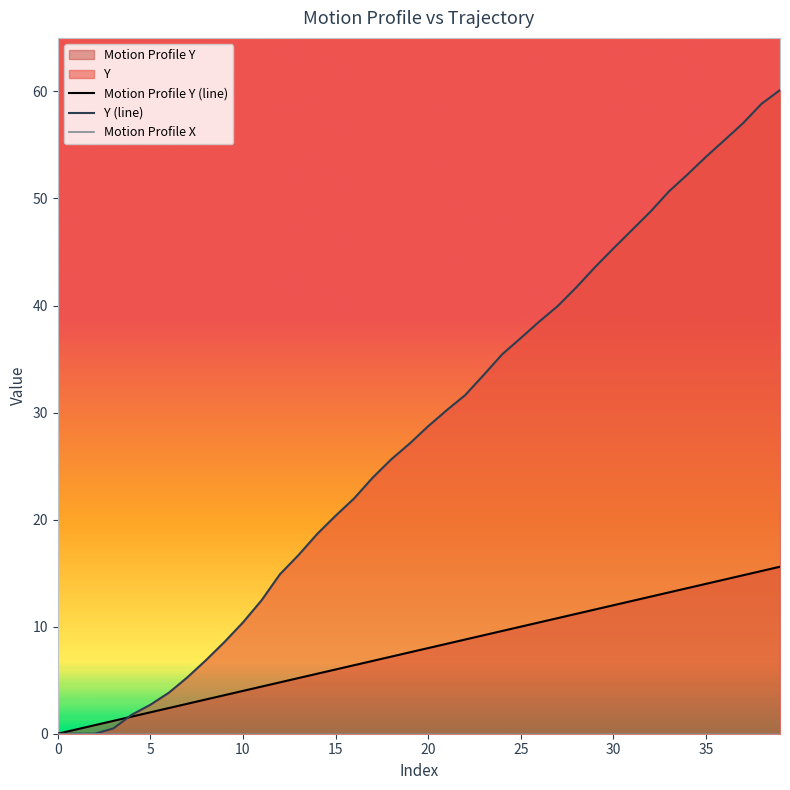

Reading left to right, transcribe all the data shown in this chart.

Motion Profile Y: 0.0	0.4	0.8	1.2	1.6	2.0	2.4	2.8	3.2	3.6	4.0	4.4	4.8	5.2	5.6	6.0	6.4	6.8	7.2	7.6	8.0	8.4	8.8	9.2	9.6	10.0	10.4	10.8	11.2	11.6	12.0	12.4	12.8	13.2	13.6	14.0	14.4	14.8	15.2	15.6
Y: 0.0	0.0	0.0	0.5	1.8	2.7	3.8	5.3	6.9	8.6	10.4	12.5	14.9	16.7	18.6	20.4	22.0	23.9	25.6	27.1	28.7	30.2	31.6	33.5	35.4	37.0	38.5	40.0	41.7	43.6	45.3	47.0	48.8	50.7	52.2	53.9	55.4	57.0	58.8	60.1